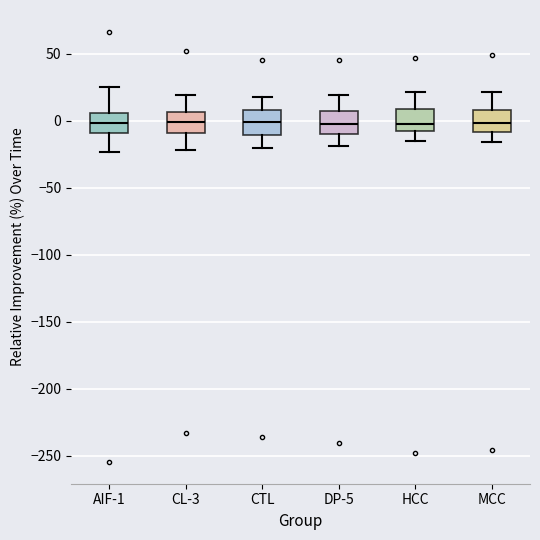

Where is the upper edge of the box for CL-3 on the y-axis? The values are not printed on the chart, so give them approximately, as read against the axis.

5